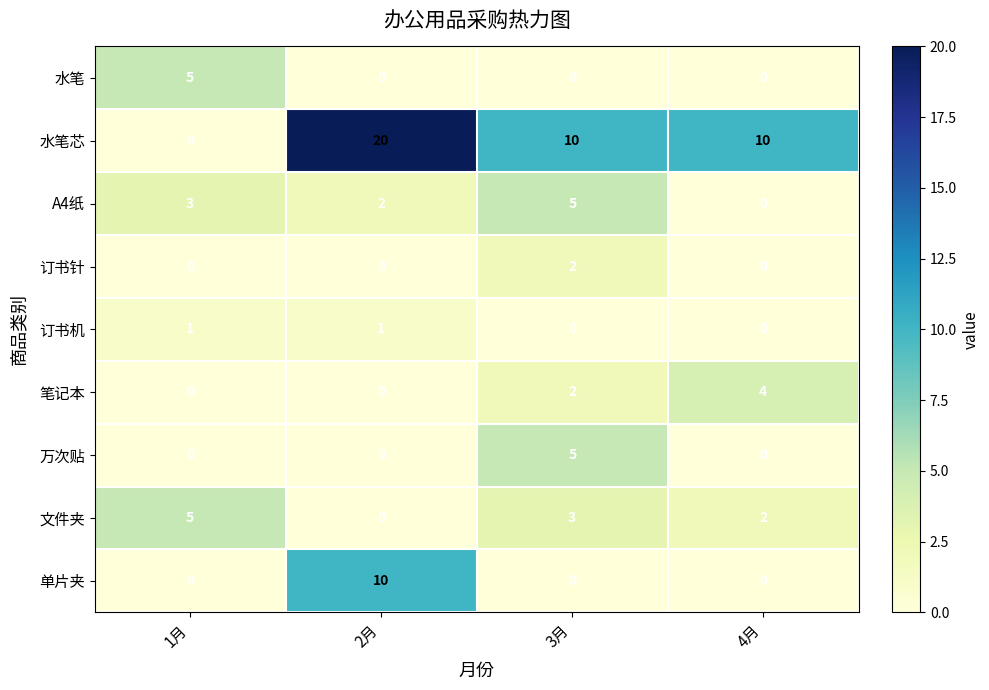

What is the total value across all series at 4月?

16